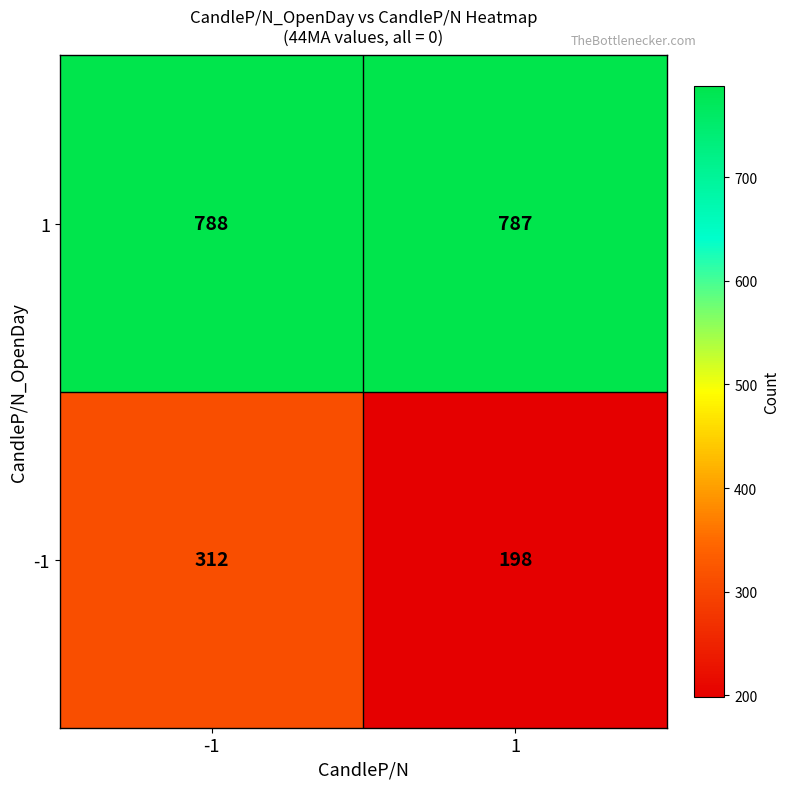

Rank the series by their maximum value, from highest to lowest.

1, -1